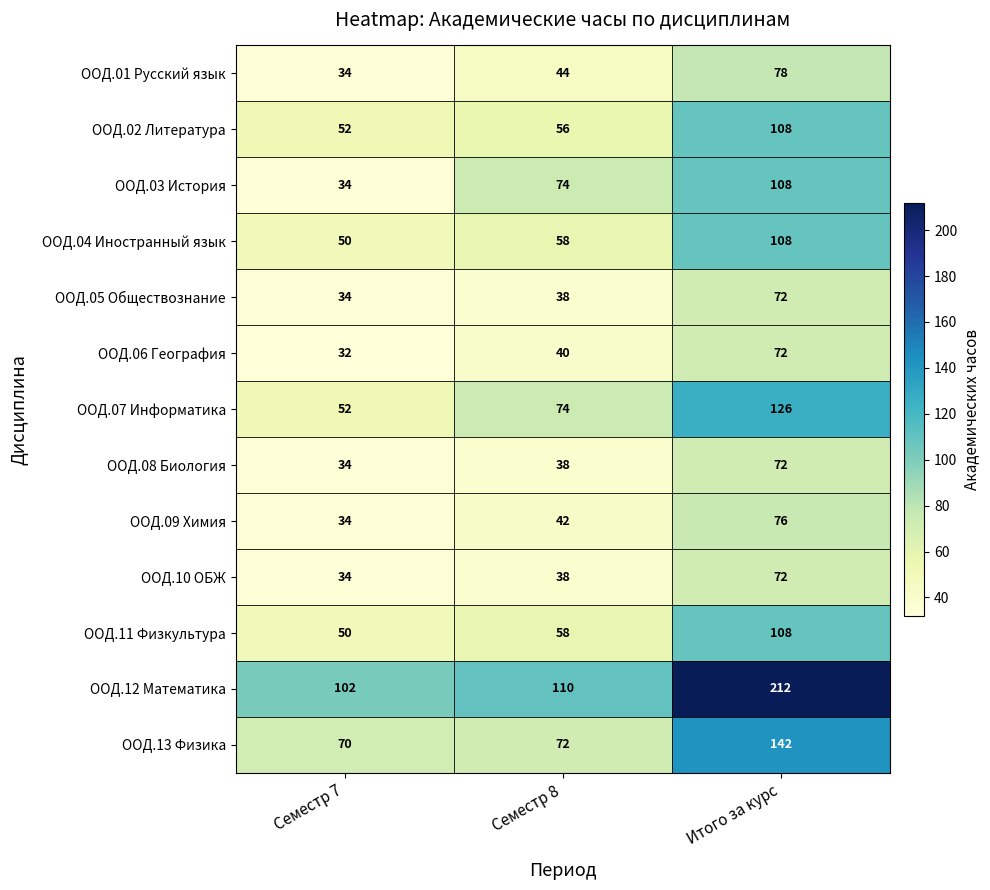

At how many categories does at least one series exceed 209?

1